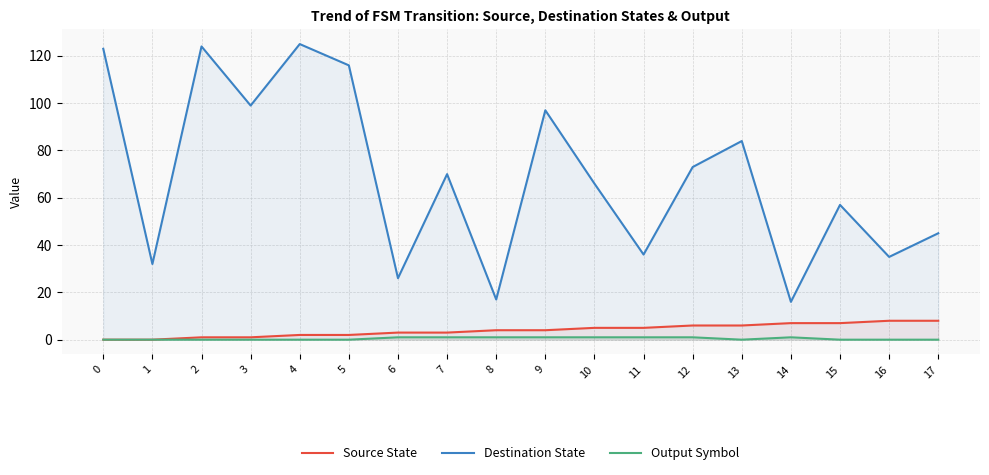

The Destination State series shows 11 at 6. True or false?

False